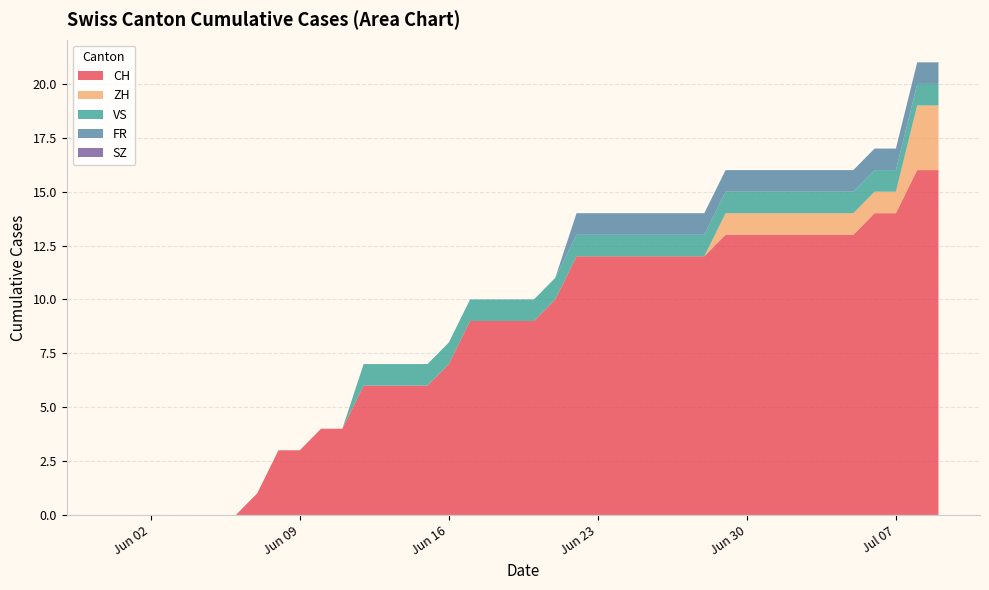

Reading right to left, extract all data points from this chart.

CH: 2020-07-09=16	2020-07-08=16	2020-07-07=14	2020-07-06=14	2020-07-05=13	2020-07-04=13	2020-07-03=13	2020-07-02=13	2020-07-01=13	2020-06-30=13	2020-06-29=13	2020-06-28=12	2020-06-27=12	2020-06-26=12	2020-06-25=12	2020-06-24=12	2020-06-23=12	2020-06-22=12	2020-06-21=10	2020-06-20=9	2020-06-19=9	2020-06-18=9	2020-06-17=9	2020-06-16=7	2020-06-15=6	2020-06-14=6	2020-06-13=6	2020-06-12=6	2020-06-11=4	2020-06-10=4	2020-06-09=3	2020-06-08=3	2020-06-07=1	2020-06-06=0	2020-06-05=0	2020-06-04=0	2020-06-03=0	2020-06-02=0	2020-06-01=0	2020-05-31=0
ZH: 2020-07-09=3	2020-07-08=3	2020-07-07=1	2020-07-06=1	2020-07-05=1	2020-07-04=1	2020-07-03=1	2020-07-02=1	2020-07-01=1	2020-06-30=1	2020-06-29=1	2020-06-28=0	2020-06-27=0	2020-06-26=0	2020-06-25=0	2020-06-24=0	2020-06-23=0	2020-06-22=0	2020-06-21=0	2020-06-20=0	2020-06-19=0	2020-06-18=0	2020-06-17=0	2020-06-16=0	2020-06-15=0	2020-06-14=0	2020-06-13=0	2020-06-12=0	2020-06-11=0	2020-06-10=0	2020-06-09=0	2020-06-08=0	2020-06-07=0	2020-06-06=0	2020-06-05=0	2020-06-04=0	2020-06-03=0	2020-06-02=0	2020-06-01=0	2020-05-31=0
VS: 2020-07-09=1	2020-07-08=1	2020-07-07=1	2020-07-06=1	2020-07-05=1	2020-07-04=1	2020-07-03=1	2020-07-02=1	2020-07-01=1	2020-06-30=1	2020-06-29=1	2020-06-28=1	2020-06-27=1	2020-06-26=1	2020-06-25=1	2020-06-24=1	2020-06-23=1	2020-06-22=1	2020-06-21=1	2020-06-20=1	2020-06-19=1	2020-06-18=1	2020-06-17=1	2020-06-16=1	2020-06-15=1	2020-06-14=1	2020-06-13=1	2020-06-12=1	2020-06-11=0	2020-06-10=0	2020-06-09=0	2020-06-08=0	2020-06-07=0	2020-06-06=0	2020-06-05=0	2020-06-04=0	2020-06-03=0	2020-06-02=0	2020-06-01=0	2020-05-31=0
FR: 2020-07-09=1	2020-07-08=1	2020-07-07=1	2020-07-06=1	2020-07-05=1	2020-07-04=1	2020-07-03=1	2020-07-02=1	2020-07-01=1	2020-06-30=1	2020-06-29=1	2020-06-28=1	2020-06-27=1	2020-06-26=1	2020-06-25=1	2020-06-24=1	2020-06-23=1	2020-06-22=1	2020-06-21=0	2020-06-20=0	2020-06-19=0	2020-06-18=0	2020-06-17=0	2020-06-16=0	2020-06-15=0	2020-06-14=0	2020-06-13=0	2020-06-12=0	2020-06-11=0	2020-06-10=0	2020-06-09=0	2020-06-08=0	2020-06-07=0	2020-06-06=0	2020-06-05=0	2020-06-04=0	2020-06-03=0	2020-06-02=0	2020-06-01=0	2020-05-31=0
SZ: 2020-07-09=0	2020-07-08=0	2020-07-07=0	2020-07-06=0	2020-07-05=0	2020-07-04=0	2020-07-03=0	2020-07-02=0	2020-07-01=0	2020-06-30=0	2020-06-29=0	2020-06-28=0	2020-06-27=0	2020-06-26=0	2020-06-25=0	2020-06-24=0	2020-06-23=0	2020-06-22=0	2020-06-21=0	2020-06-20=0	2020-06-19=0	2020-06-18=0	2020-06-17=0	2020-06-16=0	2020-06-15=0	2020-06-14=0	2020-06-13=0	2020-06-12=0	2020-06-11=0	2020-06-10=0	2020-06-09=0	2020-06-08=0	2020-06-07=0	2020-06-06=0	2020-06-05=0	2020-06-04=0	2020-06-03=0	2020-06-02=0	2020-06-01=0	2020-05-31=0